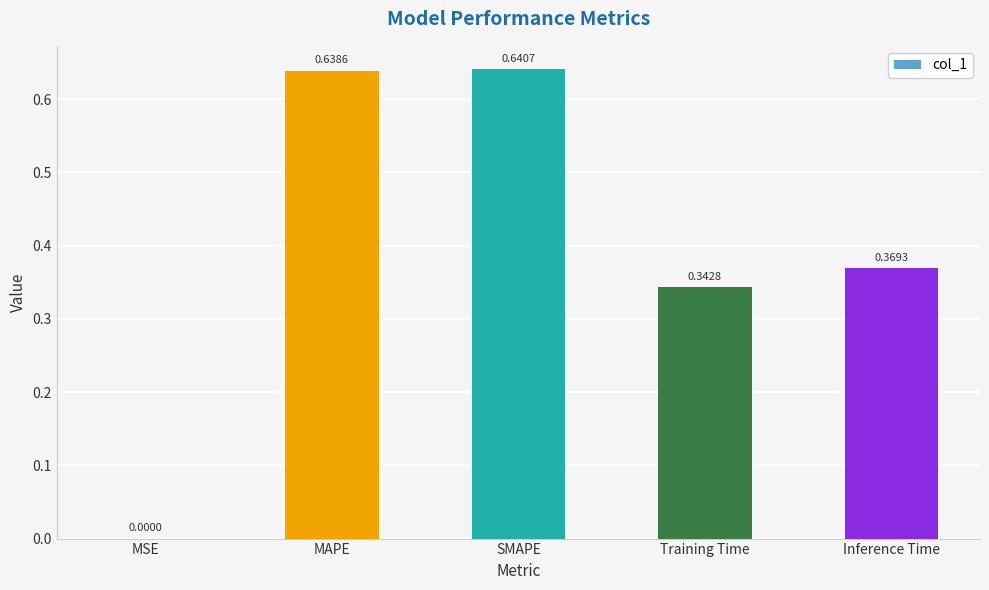

What is the sum of all values?

2.0